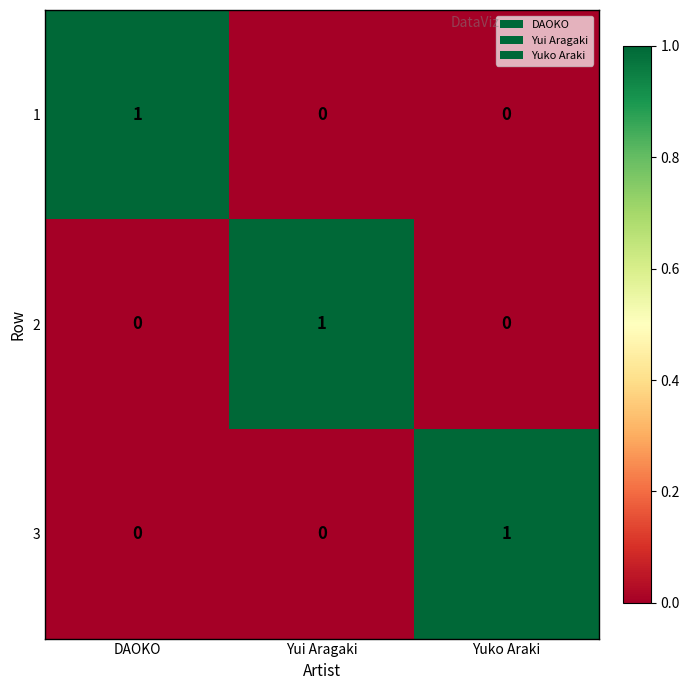

Is it true that 1 equals 0 at Yui Aragaki?

True